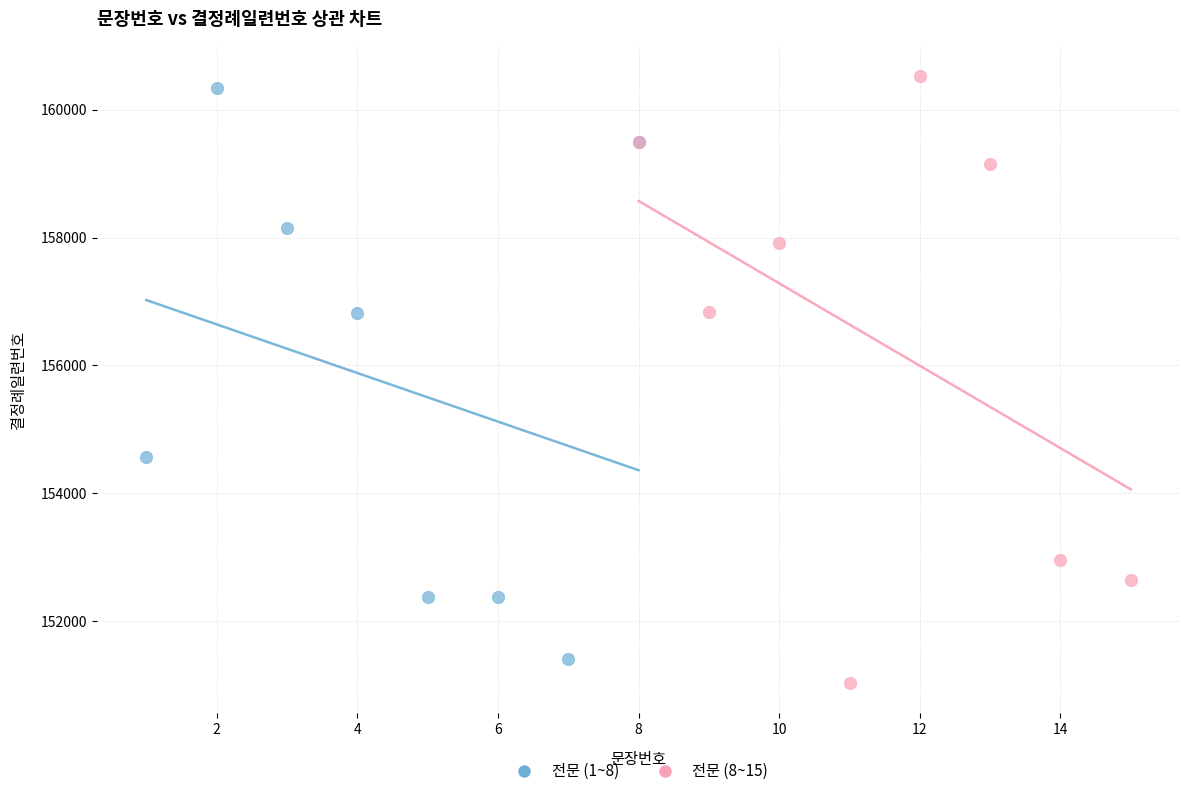

Which series contains the lowest Y value?

전문 (8~15)